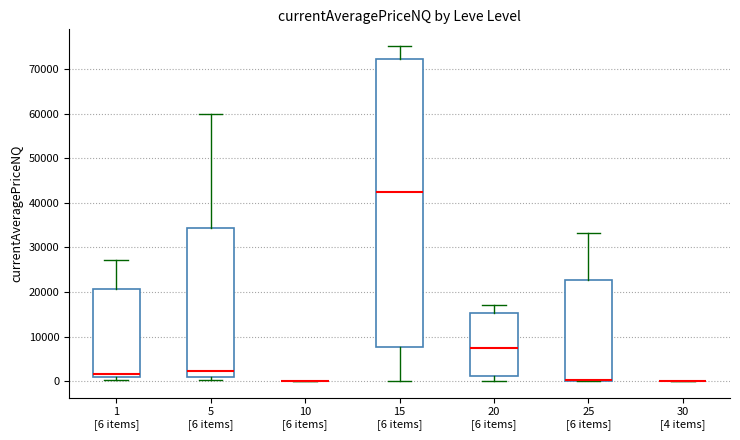

Comparing the boxes themselves (not the whiskers), which one is the tallest?

15 [6 items]